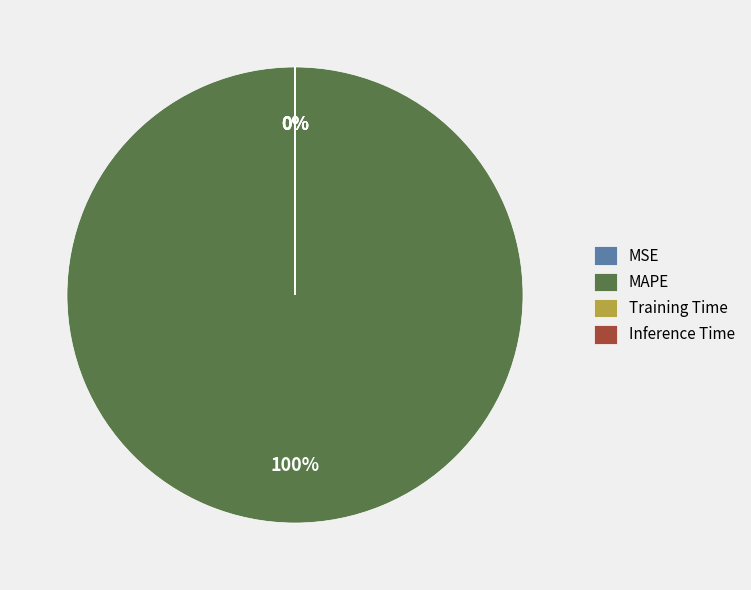

What is the total percentage of Training Time and MAPE?

100.0%